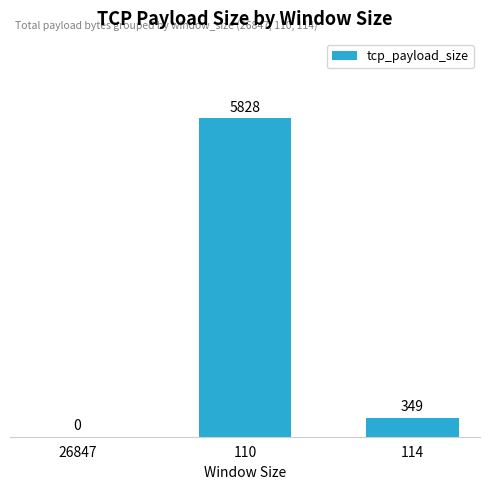

Where is the data nearest to the value 2914?

114